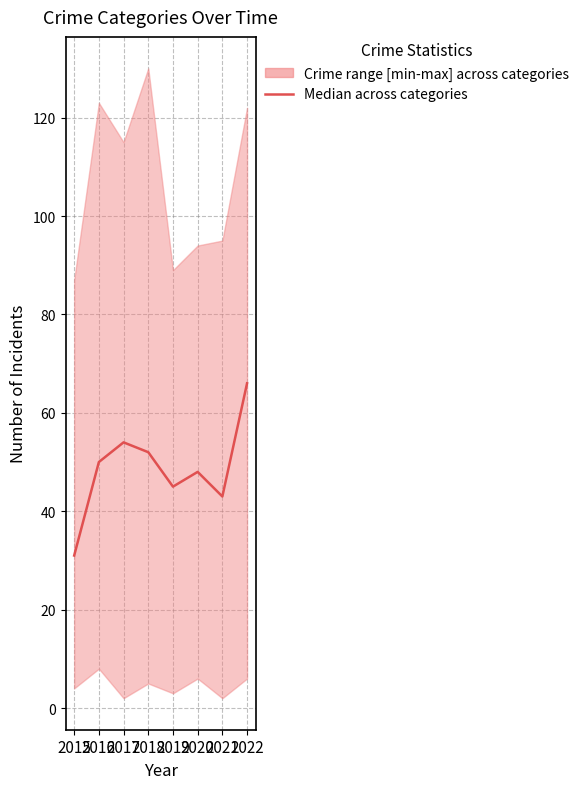

Rank the categories by value from highest to lowest.

2022, 2017, 2018, 2016, 2020, 2019, 2021, 2015